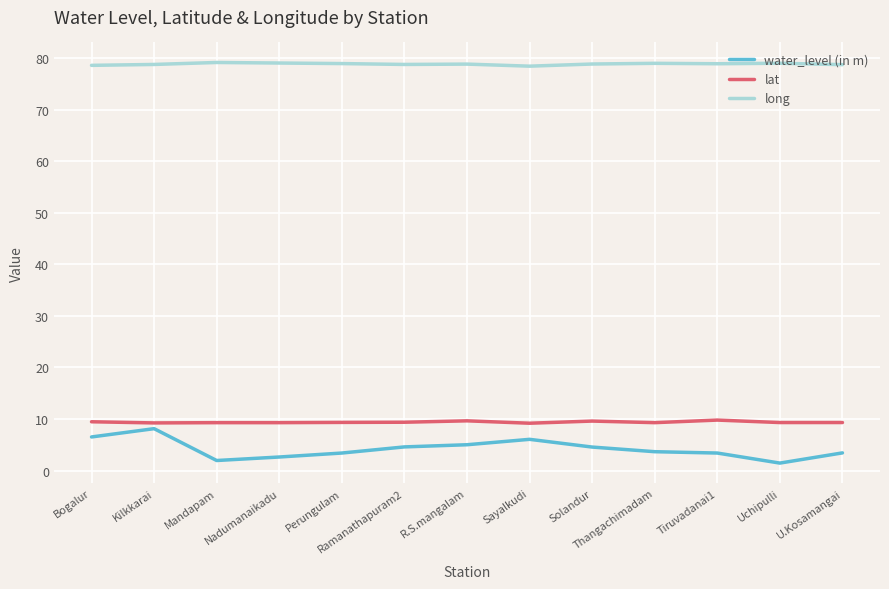

Read the lat value at Uchipulli.

9.3